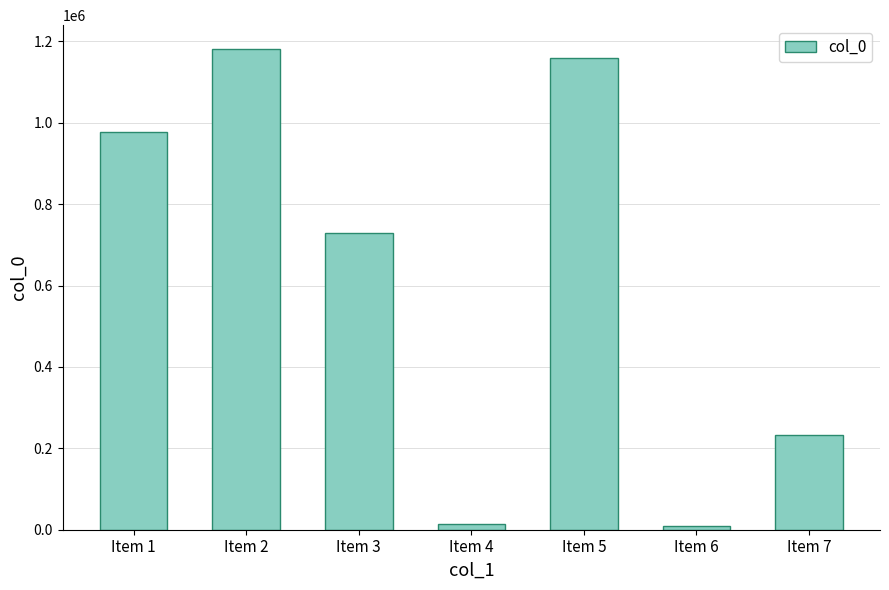

What is the difference between the values at Item 1 and Item 3?

248533